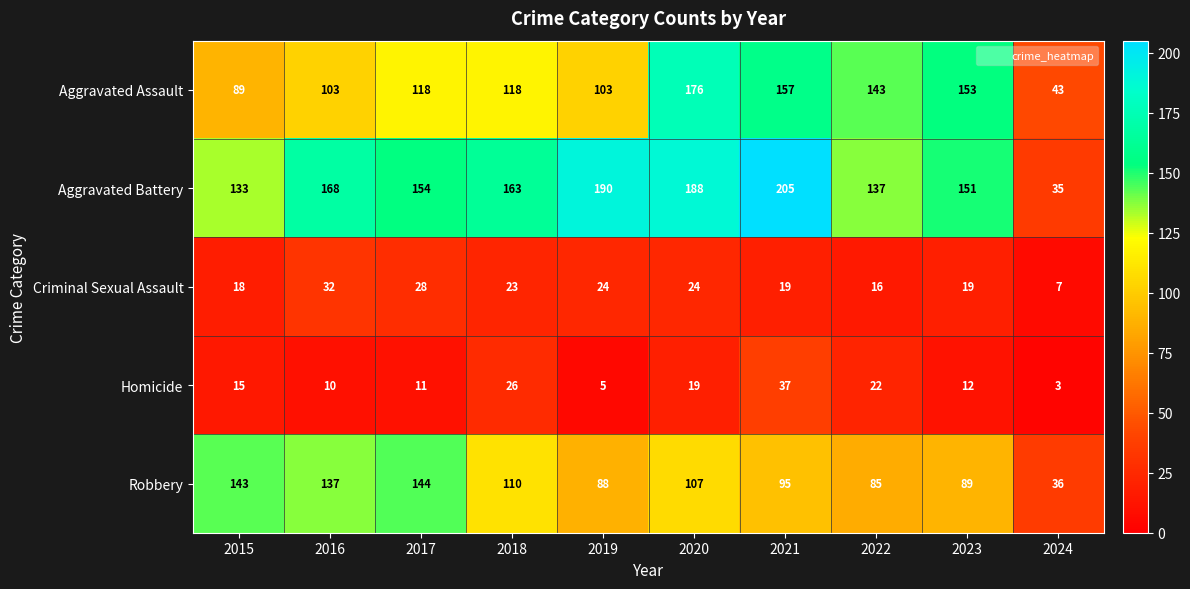

Which series has the widest spread of values?

Aggravated Battery